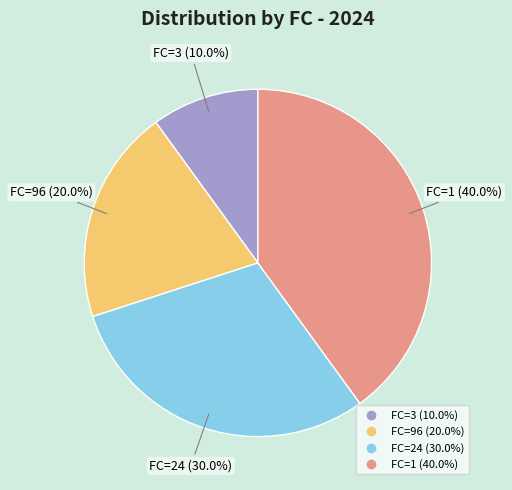

Is there a majority slice in this chart?

No